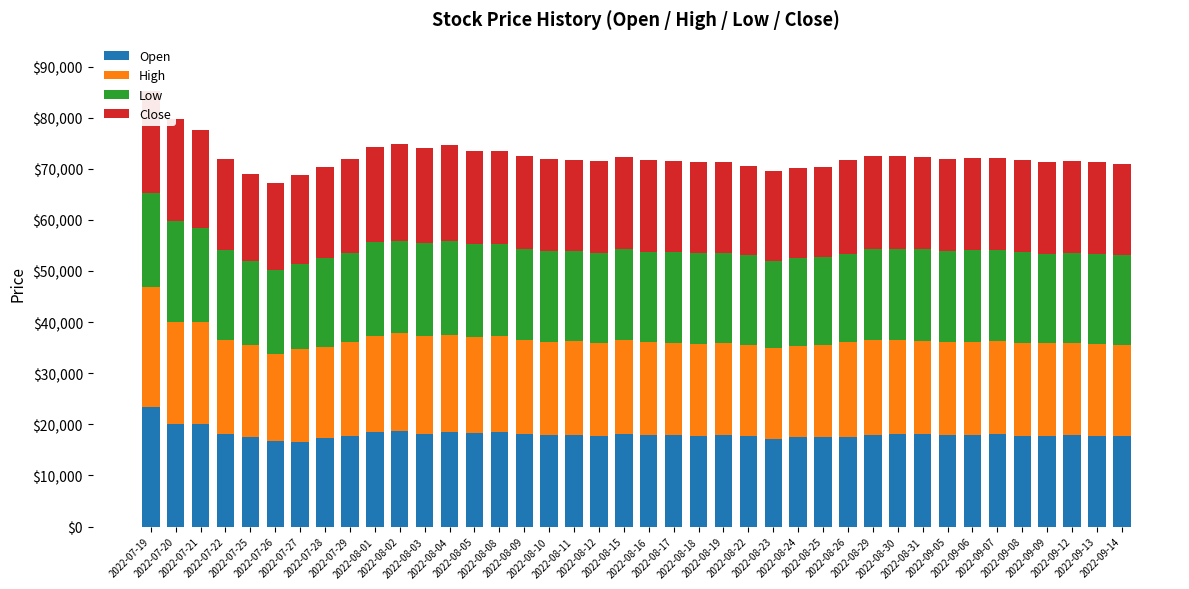

What is the difference between the Low values at 2022-09-13 and 2022-08-30?

100